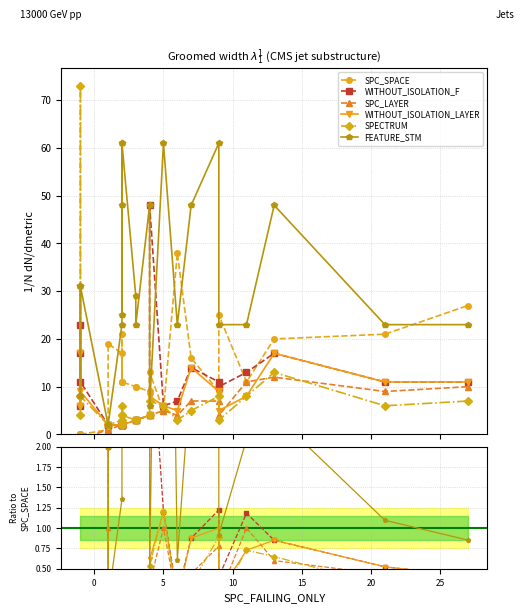

What is the value of the WITHOUT_ISOLATION_F point at the 15th from the left?

3.7